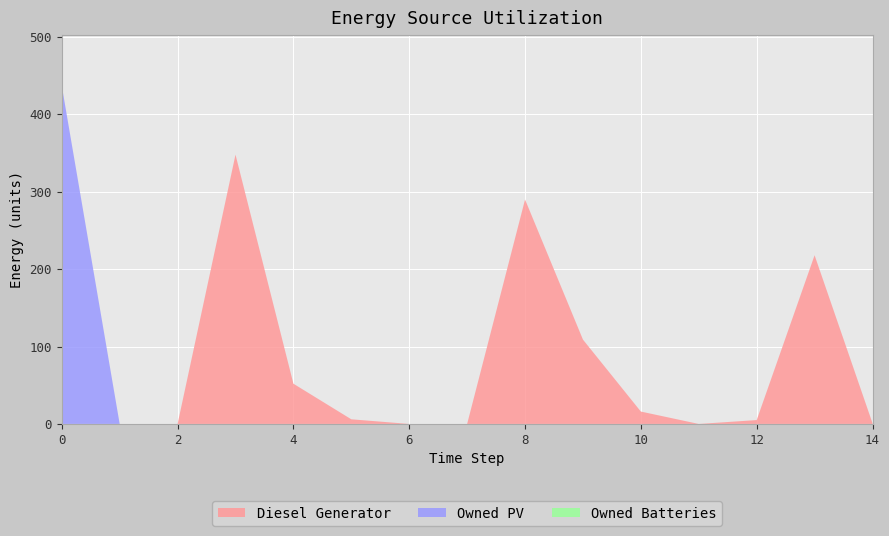

Reading left to right, extract all data points from this chart.

Diesel Generator: 0=0	1=0	2=0	3=348	4=52	5=6	6=0	7=0	8=290	9=109	10=16	11=0	12=5	13=218	14=1
Owned PV: 0=437	1=0	2=0	3=0	4=0	5=0	6=0	7=0	8=0	9=0	10=0	11=0	12=0	13=0	14=0
Owned Batteries: 0=0	1=0	2=0	3=0	4=0	5=0	6=0	7=0	8=0	9=0	10=0	11=0	12=0	13=0	14=0